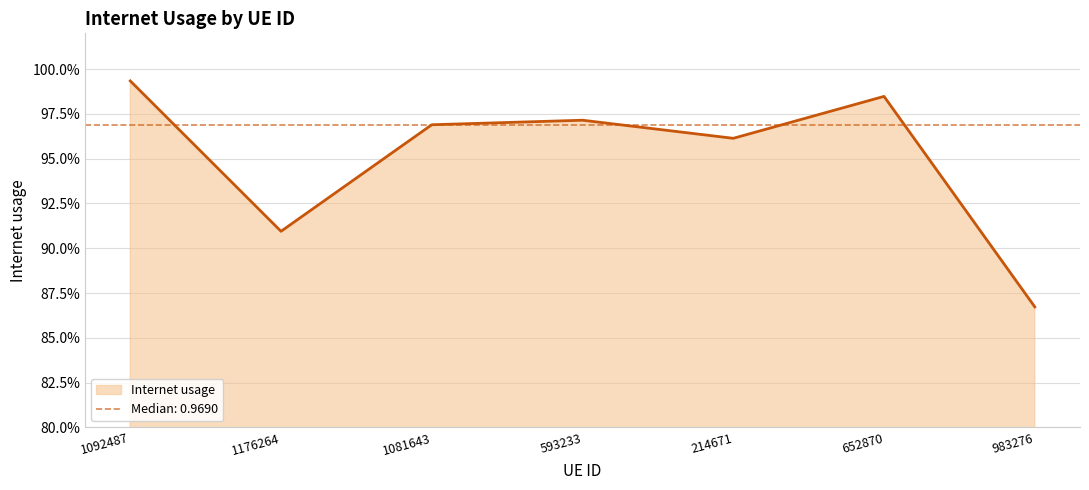

Reading left to right, extract all data points from this chart.

1.0	0.9	1.0	1.0	1.0	1.0	0.9